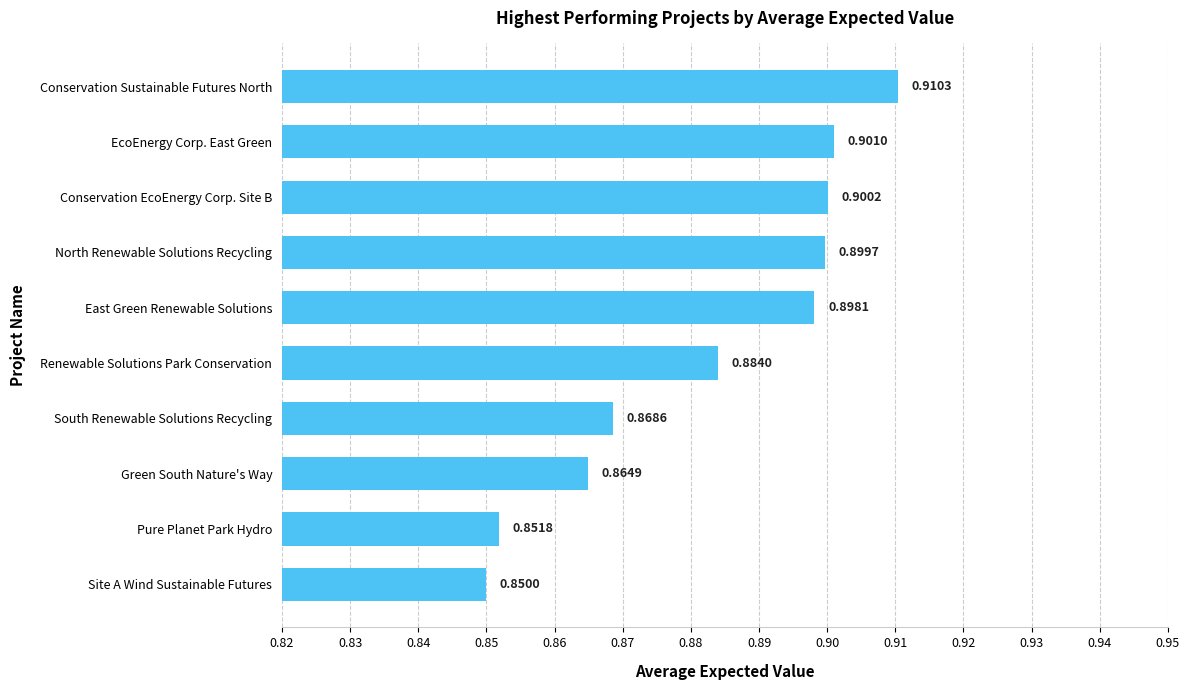

Count the number of data series in this chart.

1